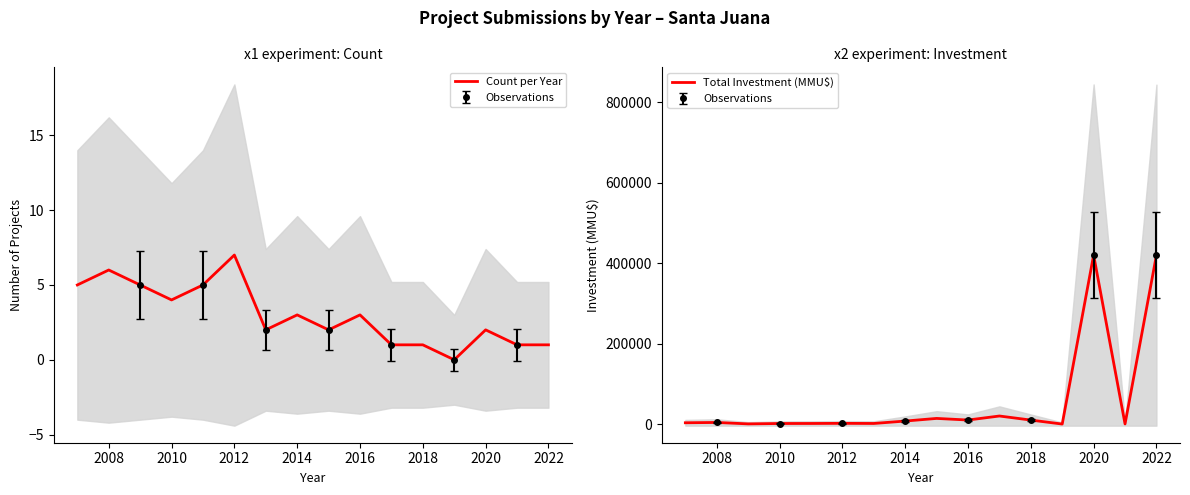

The Count per Year series shows 1 at 2010. True or false?

False